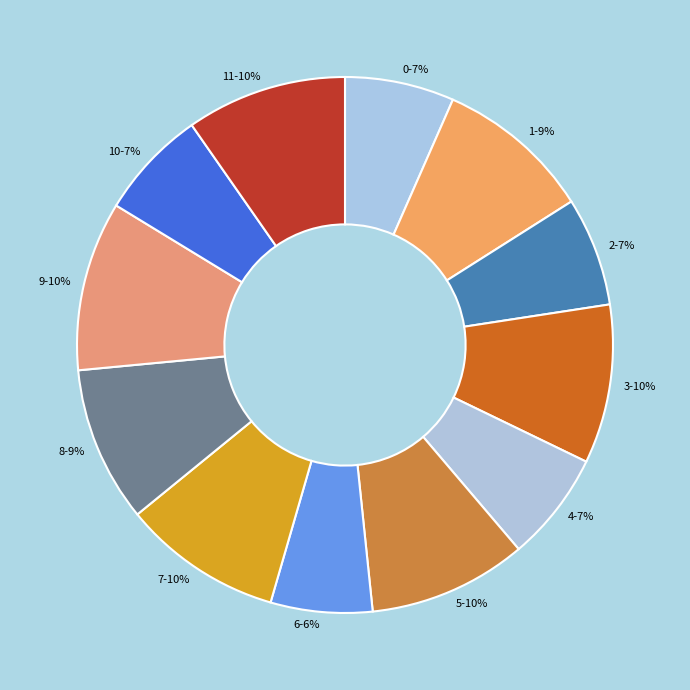

Is it true that 7 is 10% of the pie?

True